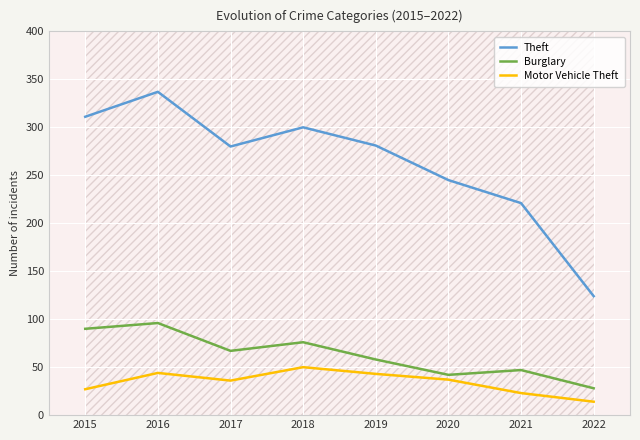

What is the total value across all series at 2022?

166